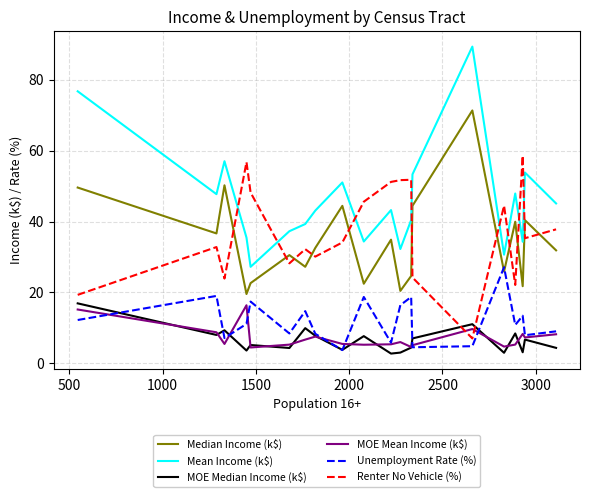

What is the greatest value displayed?

89.4